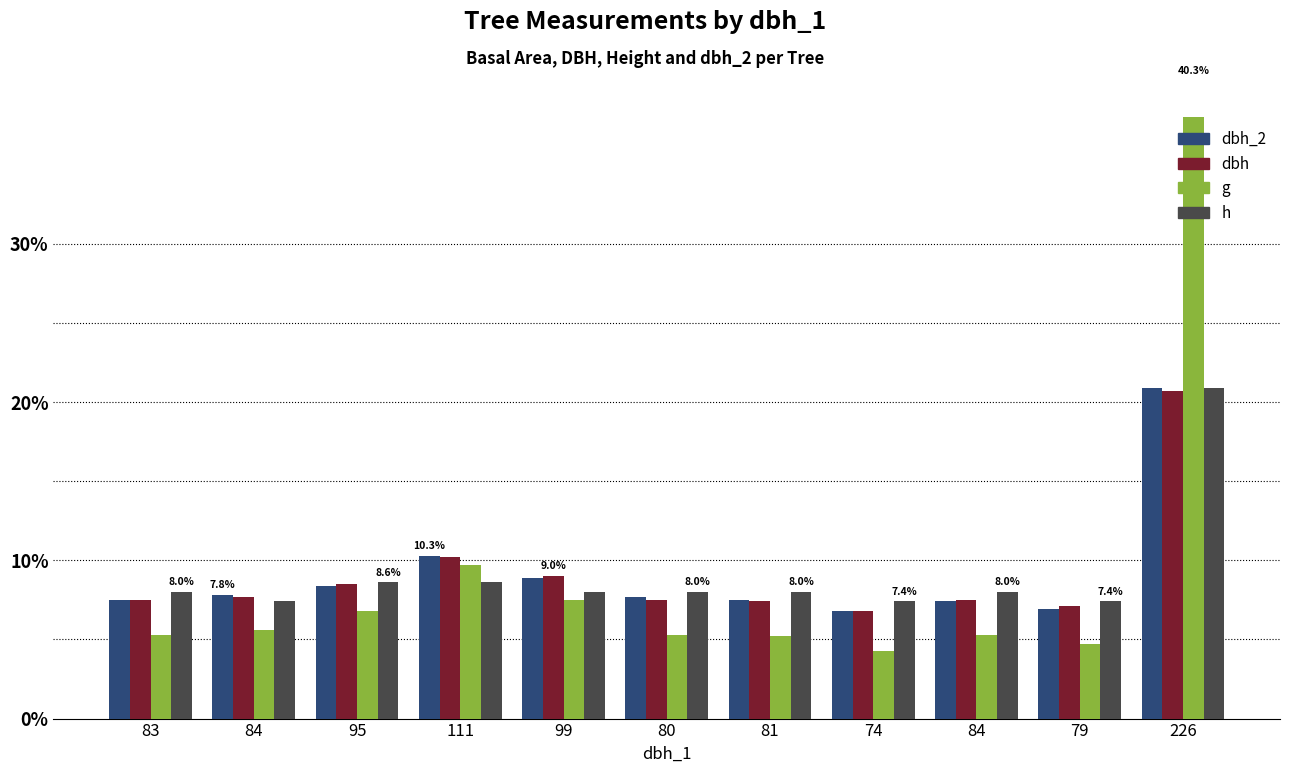

Which series has the largest range (max minus min)?

g